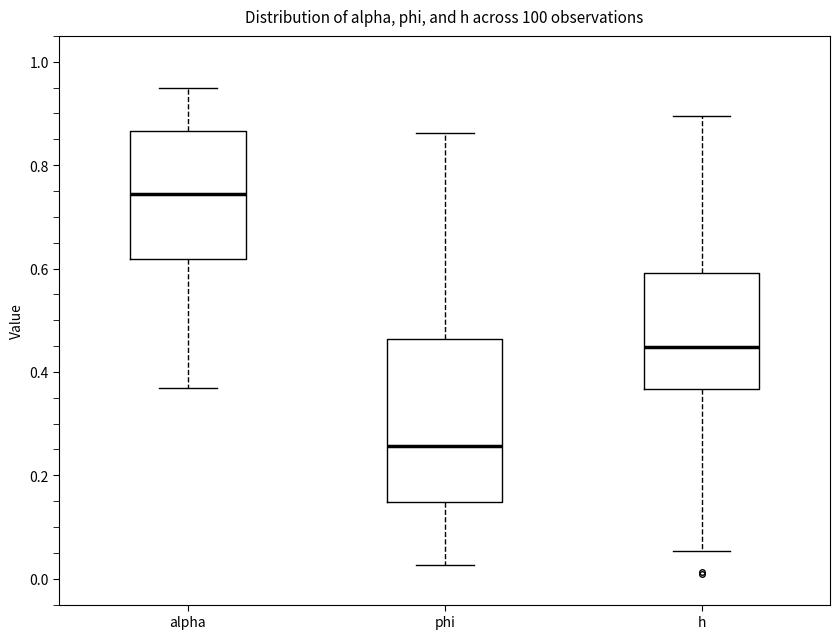

Which box is the tallest, from its lower edge to its upper edge?

phi